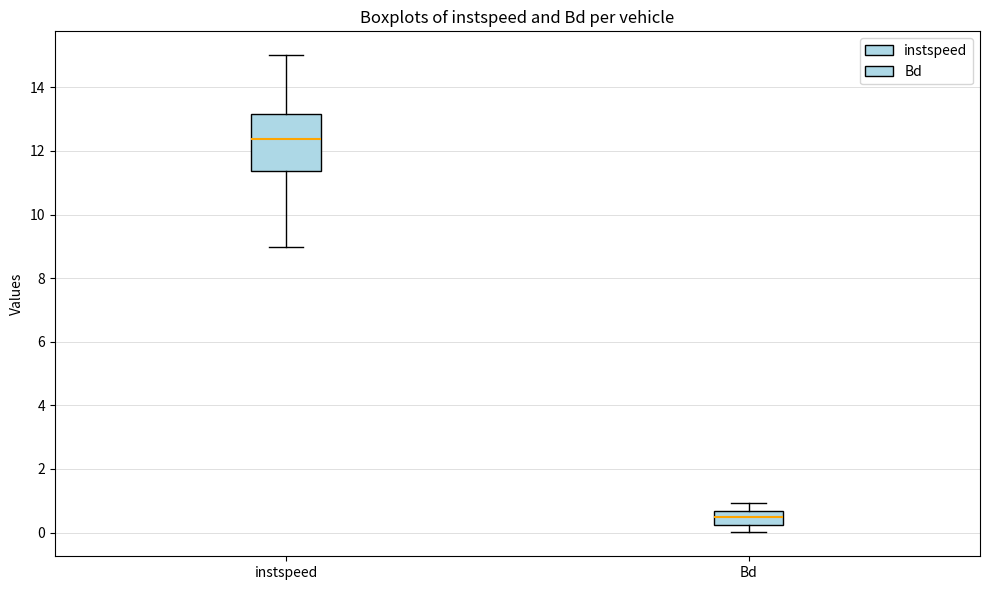

Reading left to right, transcribe this box plot: for each box, give where its median line is, the range the box spans, and where its two whiskers end, as read against the y-axis. The values are not printed on the chart, so give them approximately, as read against the axis.

instspeed: median 12.4, box 11.4 to 13.2, whiskers 9.0 to 15.0
Bd: median 0.4, box 0.2 to 0.6, whiskers 0.0 to 1.0